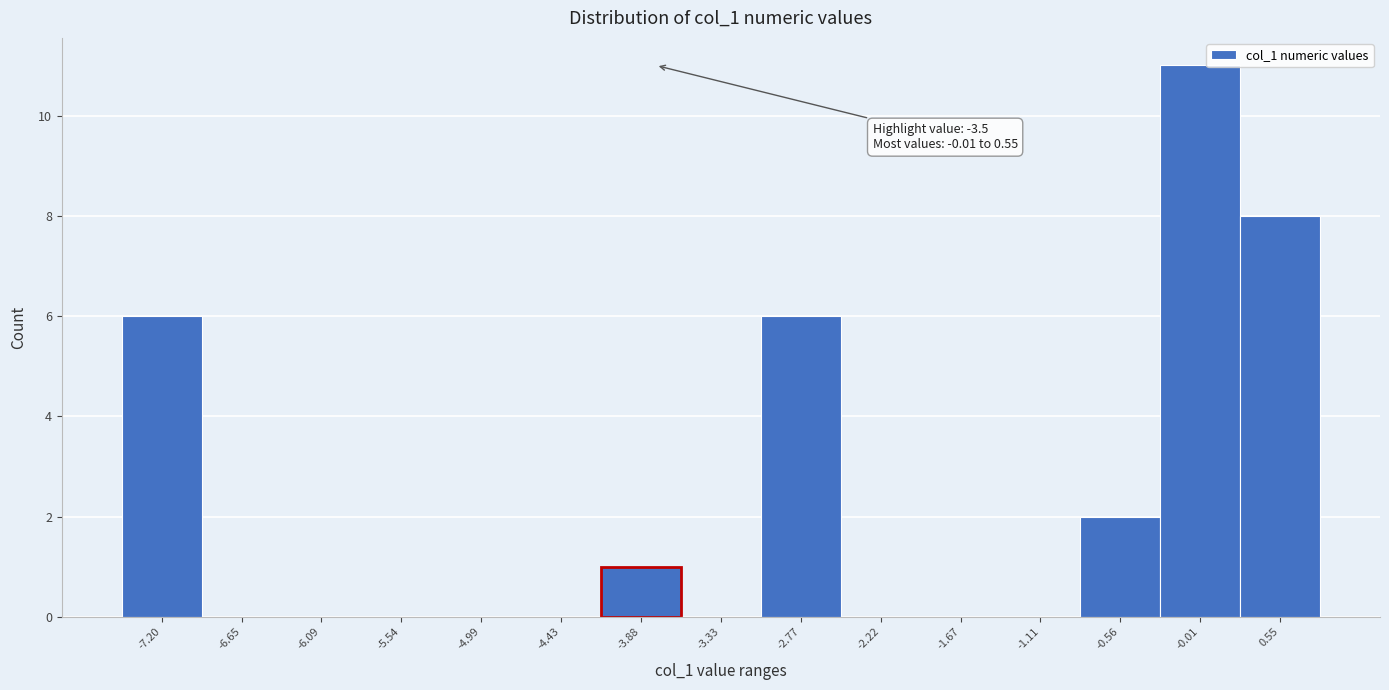

Reading right to left, extract all data points from this chart.

0.55=8	-0.01=11	-0.56=2	-1.11=0	-1.67=0	-2.22=0	-2.77=6	-3.33=0	-3.88=1	-4.43=0	-4.99=0	-5.54=0	-6.09=0	-6.65=0	-7.20=6